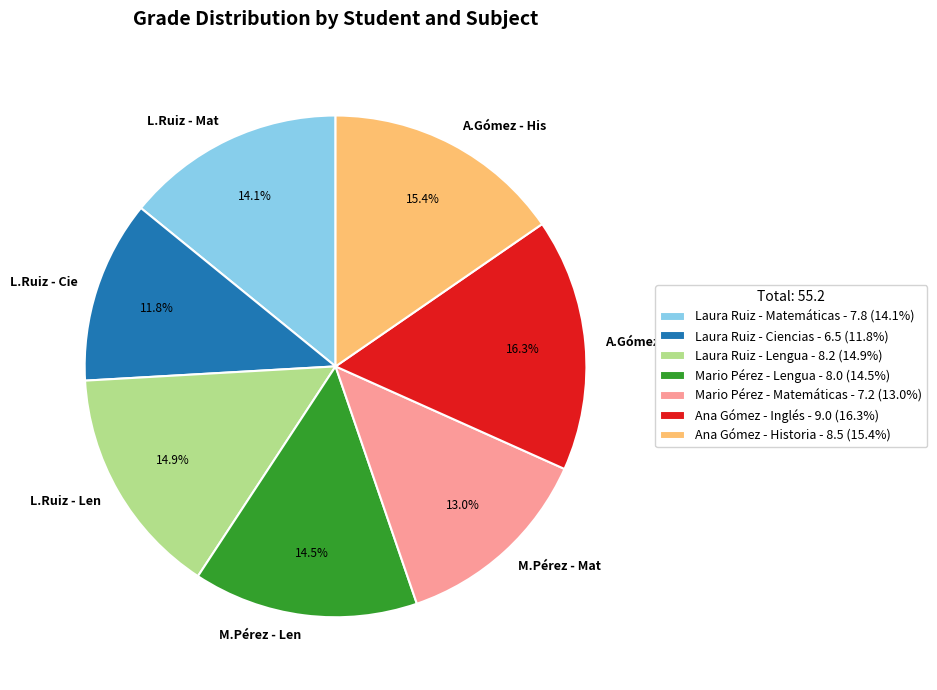

Which slice is the largest?

Ana Gómez - Inglés